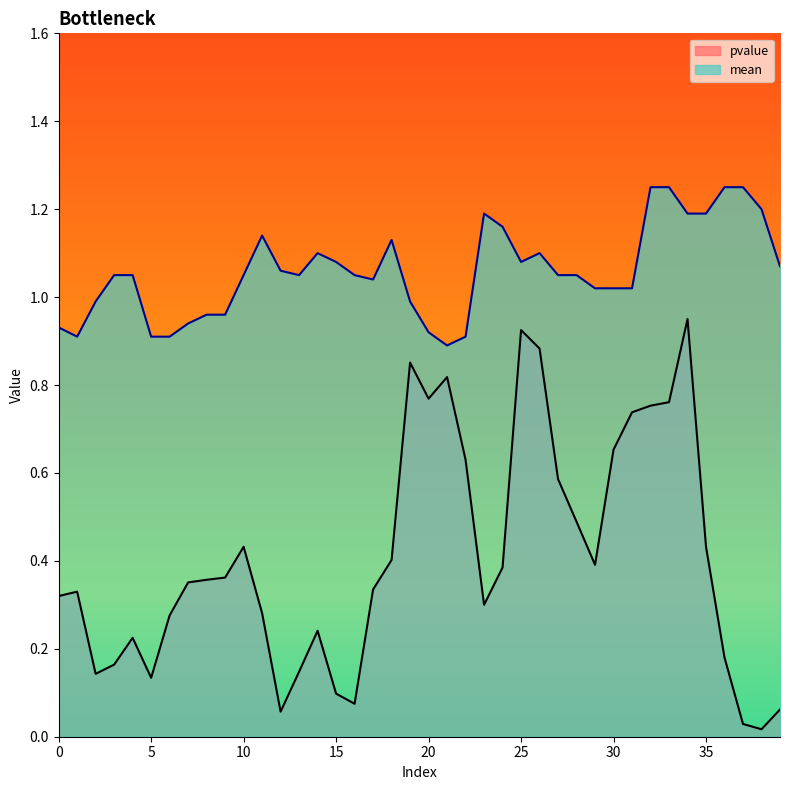

What are all the series names shown in the legend?

pvalue, mean